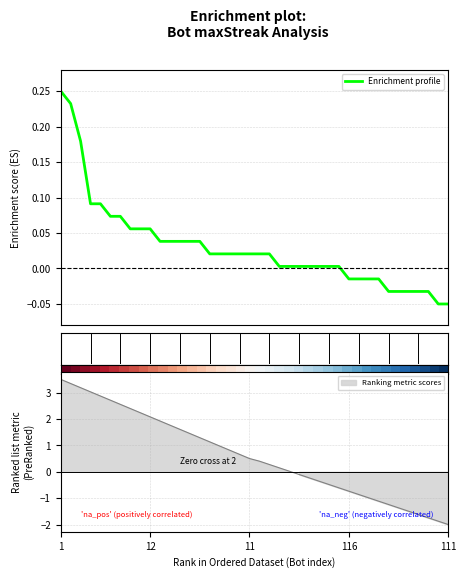

How many lines are shown in the chart?

1